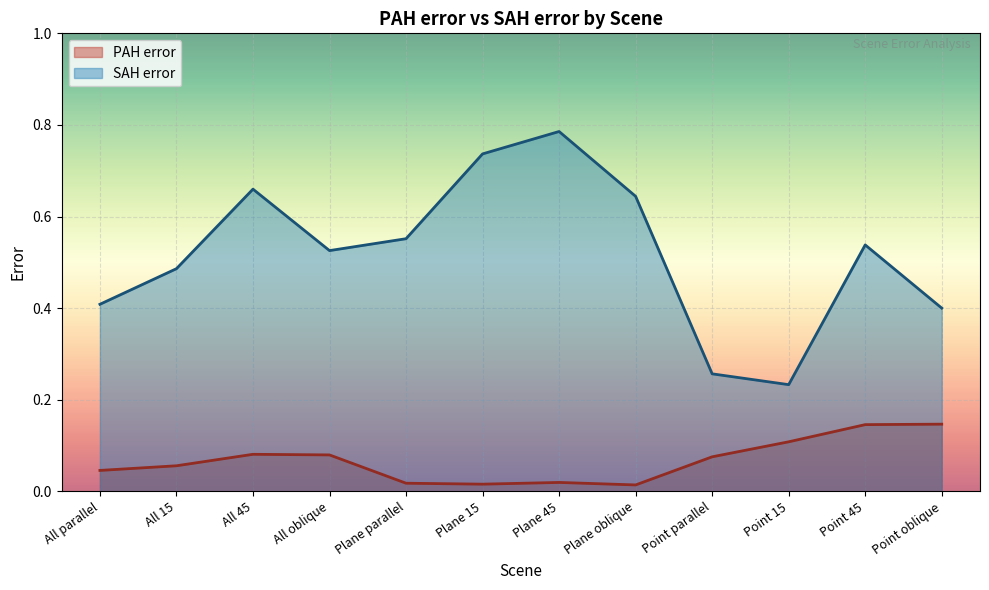

True or false: PAH error and SAH error intersect in this chart.

False